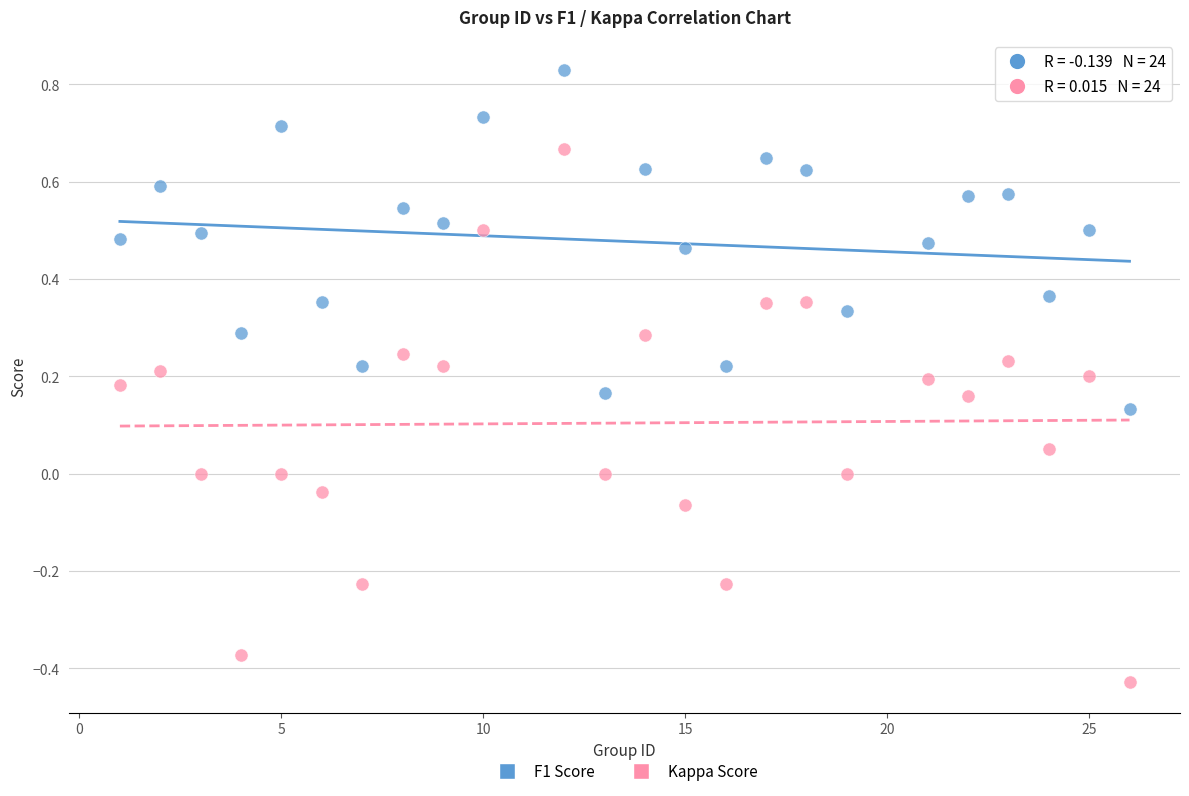

Which series contains the lowest Y value?

Kappa Score